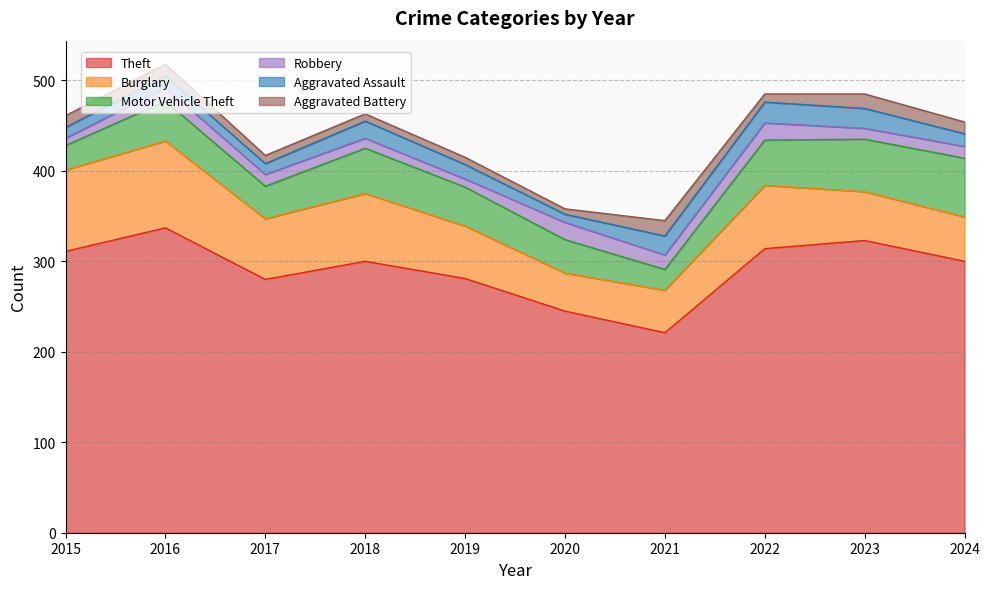

True or false: Aggravated Battery has a value of 5 at 2017.

False